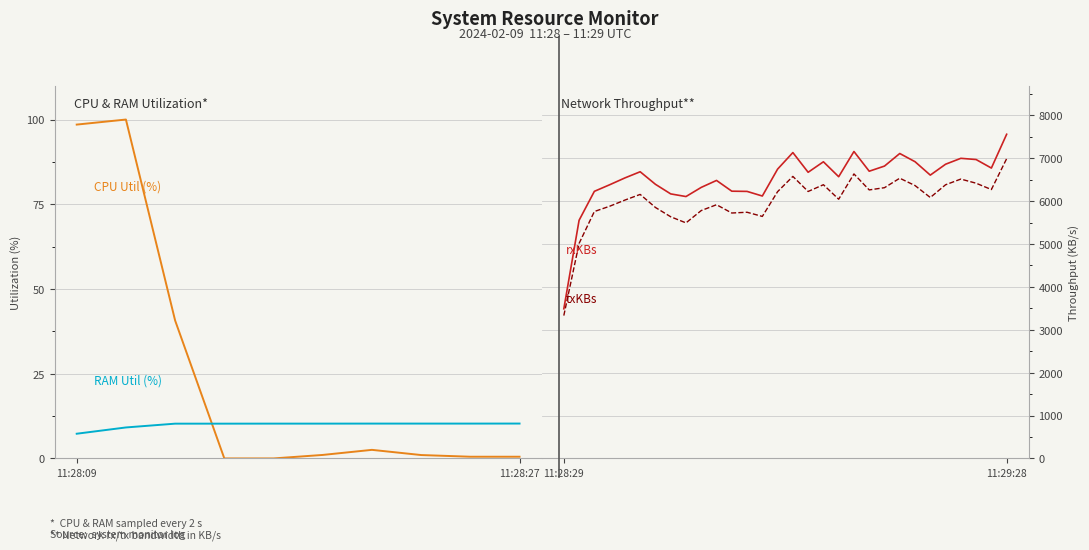

Where does the CPU Utilization (%) series first go above 77?

11:28:09